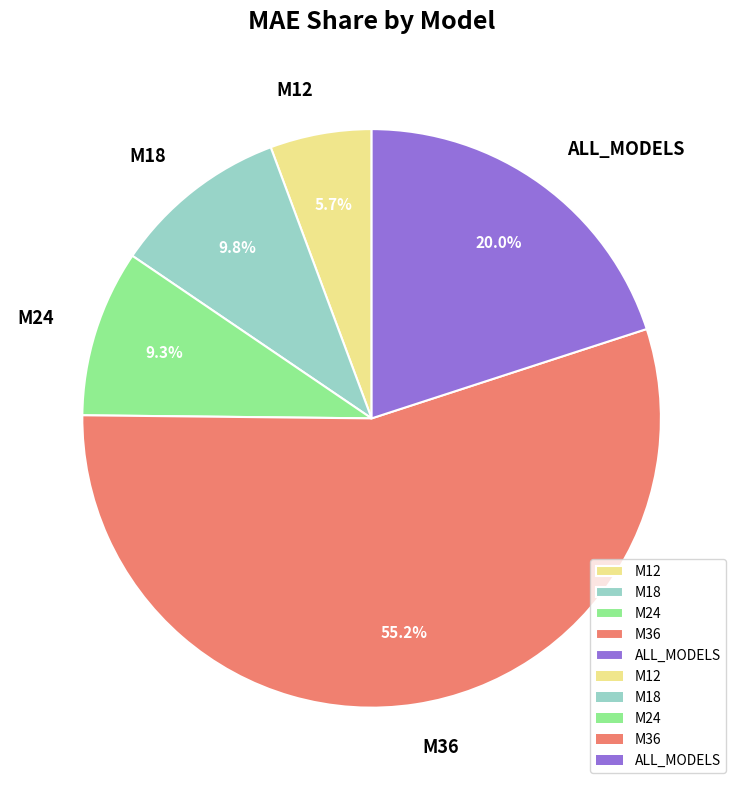

Approximately how many times larger is the value at M12 compared to M24?

0.6